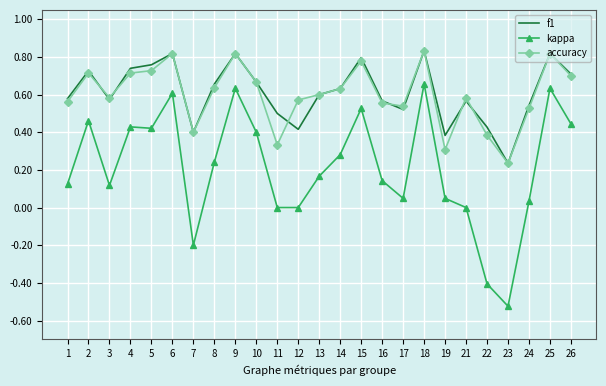

Where is f1 nearest to the value 0?

23